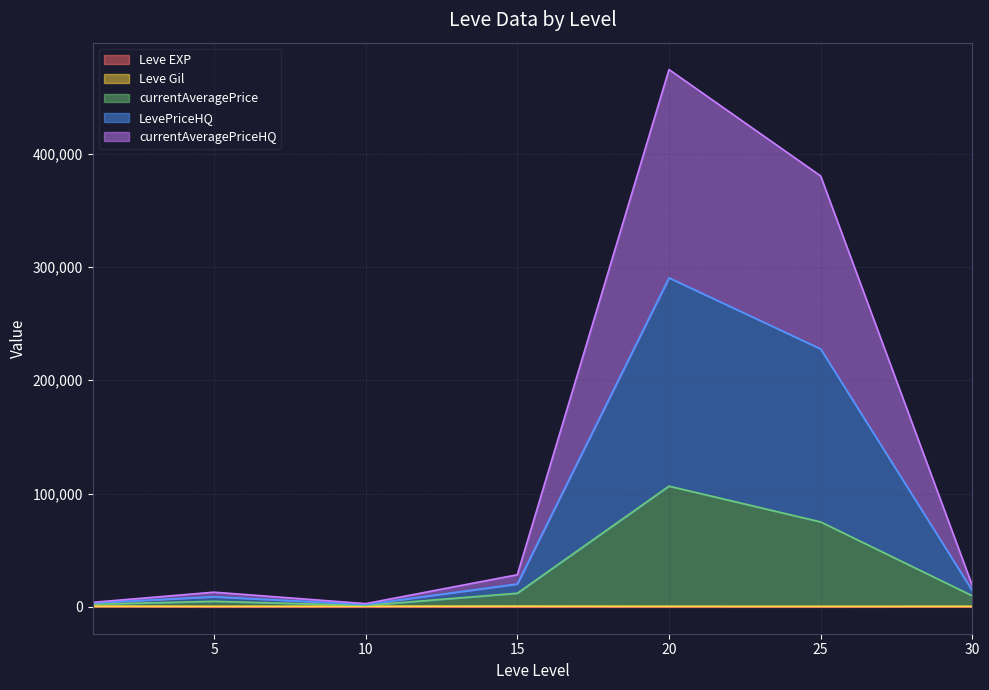

At which label does LevePriceHQ reach its peak?

20